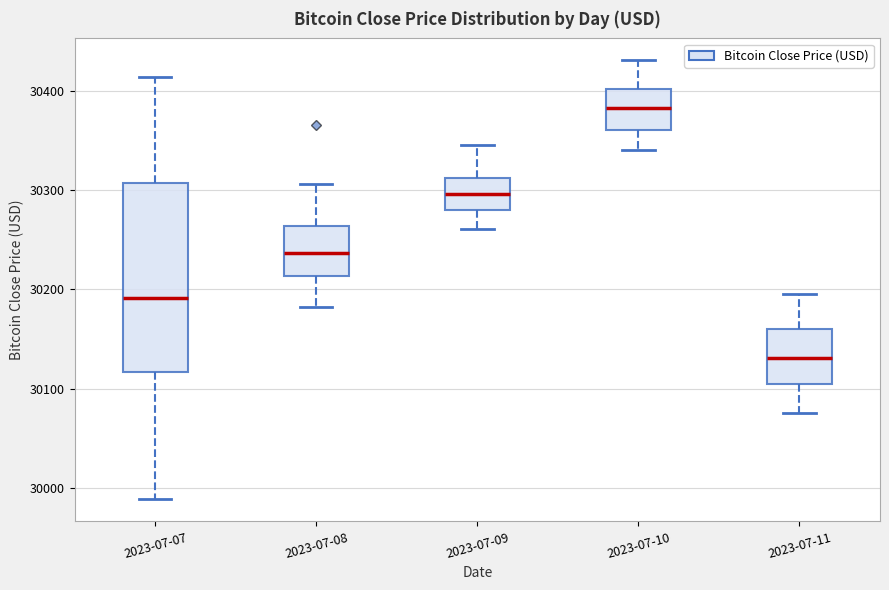

Reading left to right, read every box against the y-axis: the position of its median line, the range the box covers, and the ends of its whiskers. The values are not printed on the chart, so give them approximately, as read against the axis.

2023-07-07: median 30190, box 30120 to 30310, whiskers 29990 to 30410
2023-07-08: median 30240, box 30210 to 30260, whiskers 30180 to 30310
2023-07-09: median 30300, box 30280 to 30310, whiskers 30260 to 30350
2023-07-10: median 30380, box 30360 to 30400, whiskers 30340 to 30430
2023-07-11: median 30130, box 30100 to 30160, whiskers 30080 to 30200